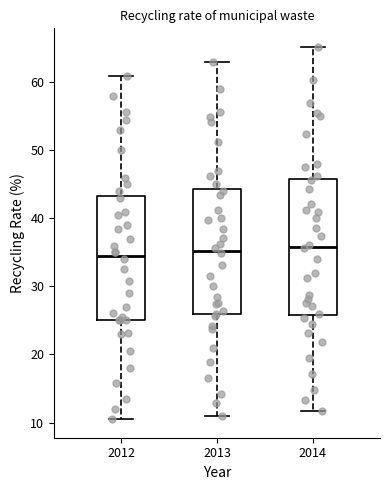

Comparing the boxes themselves (not the whiskers), which one is the tallest?

2014